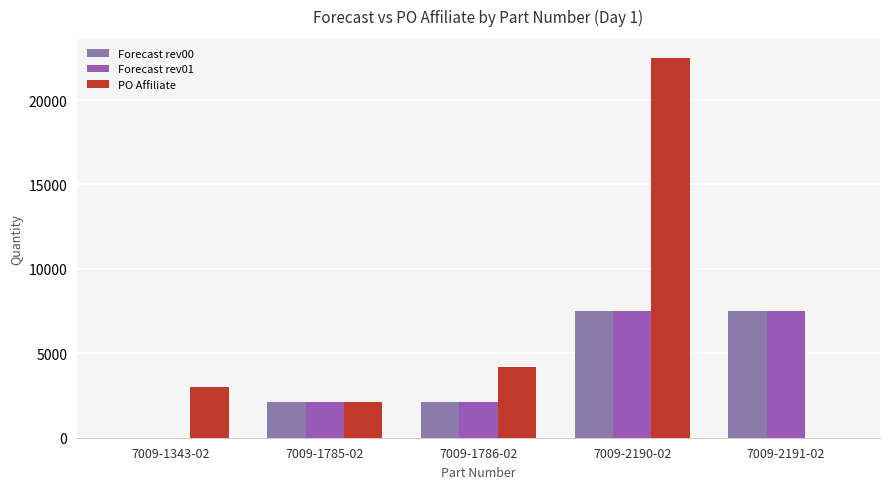

Which series has the largest total across all categories?

PO Affiliate